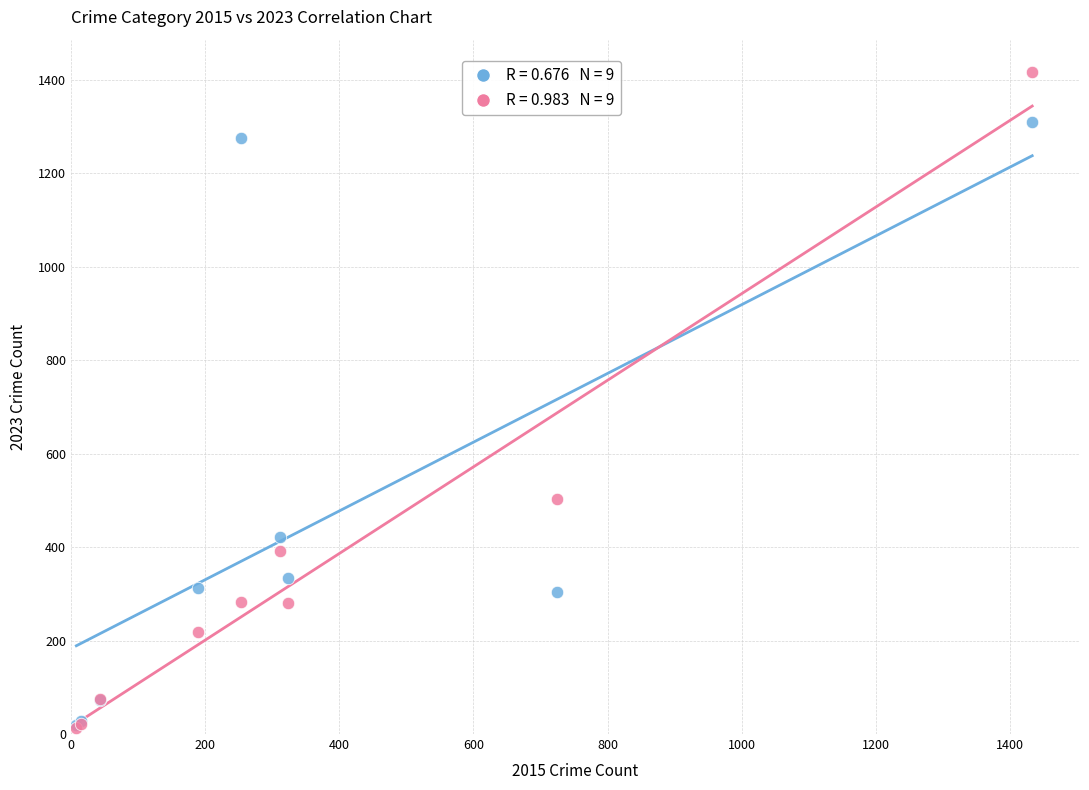

Across all series, what Y value is closest to 714?

503